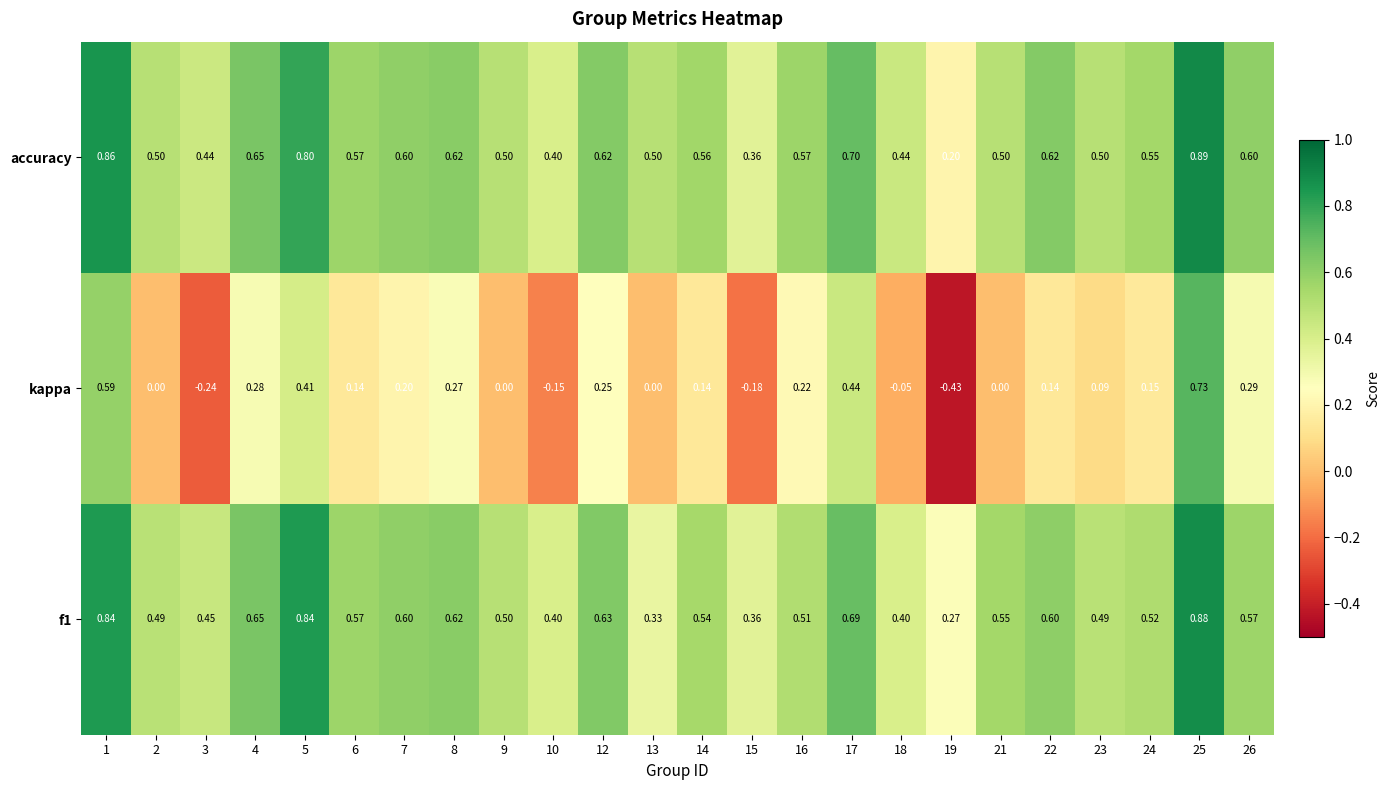

At which category does the chart reach its peak across all series?

25